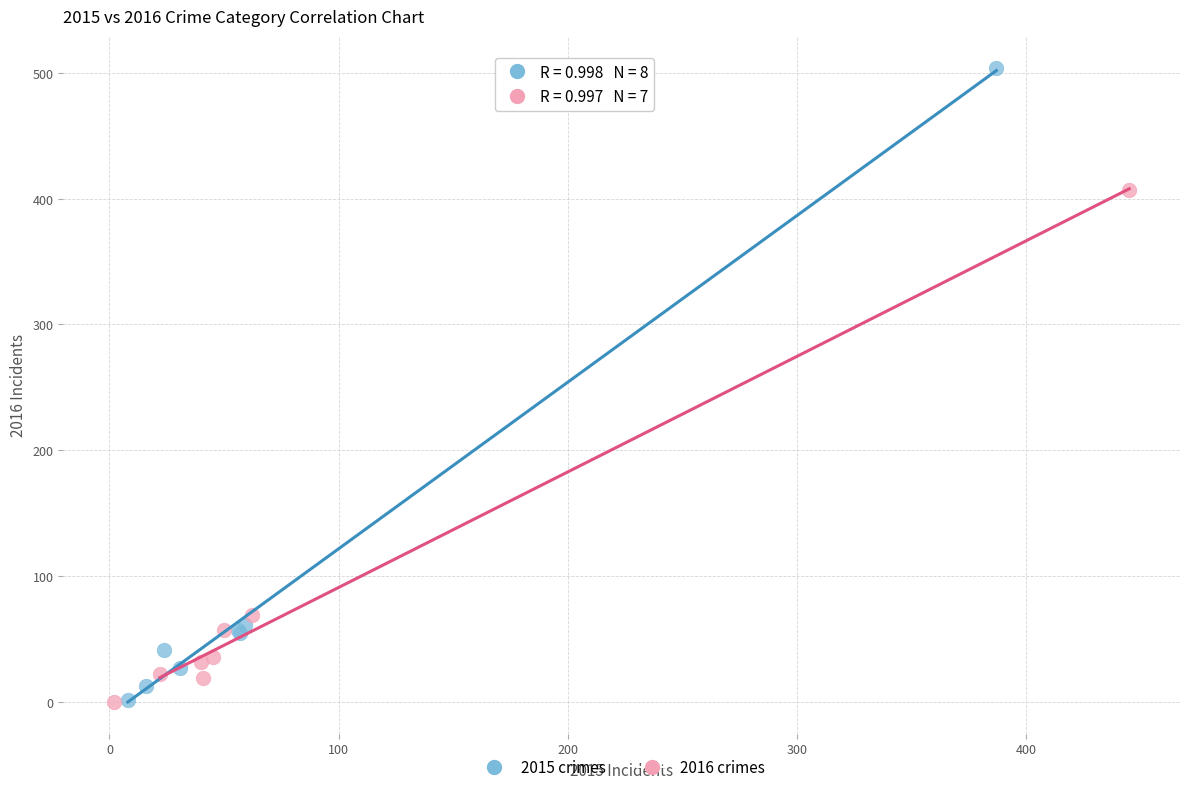

Which series has the largest Y range (max minus min)?

2015 crimes